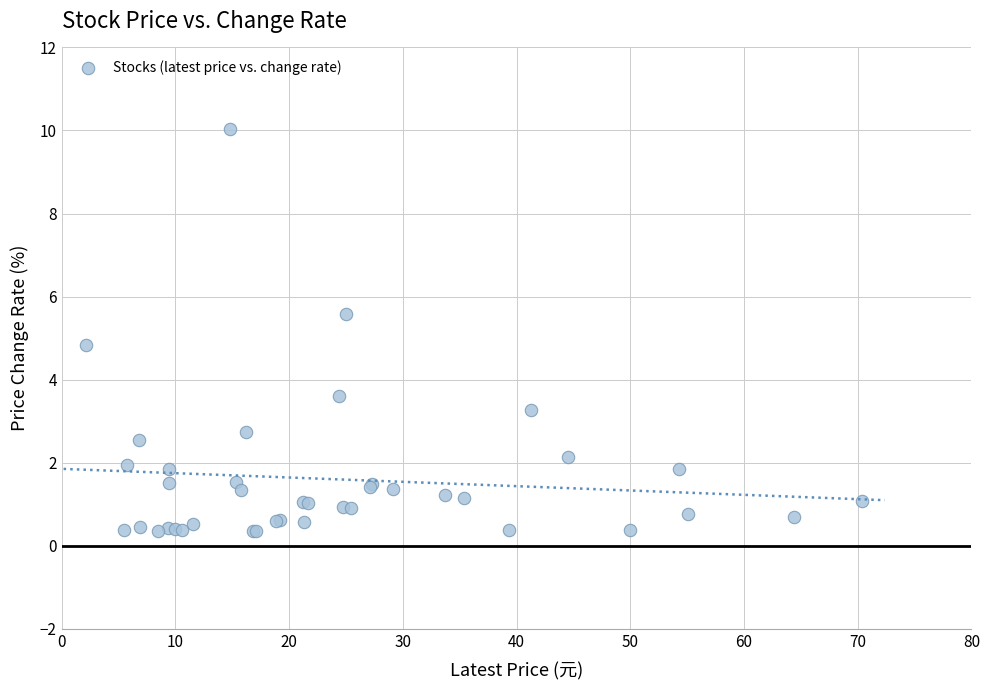

What Y value in the scatter plot is closest to 5?

4.8